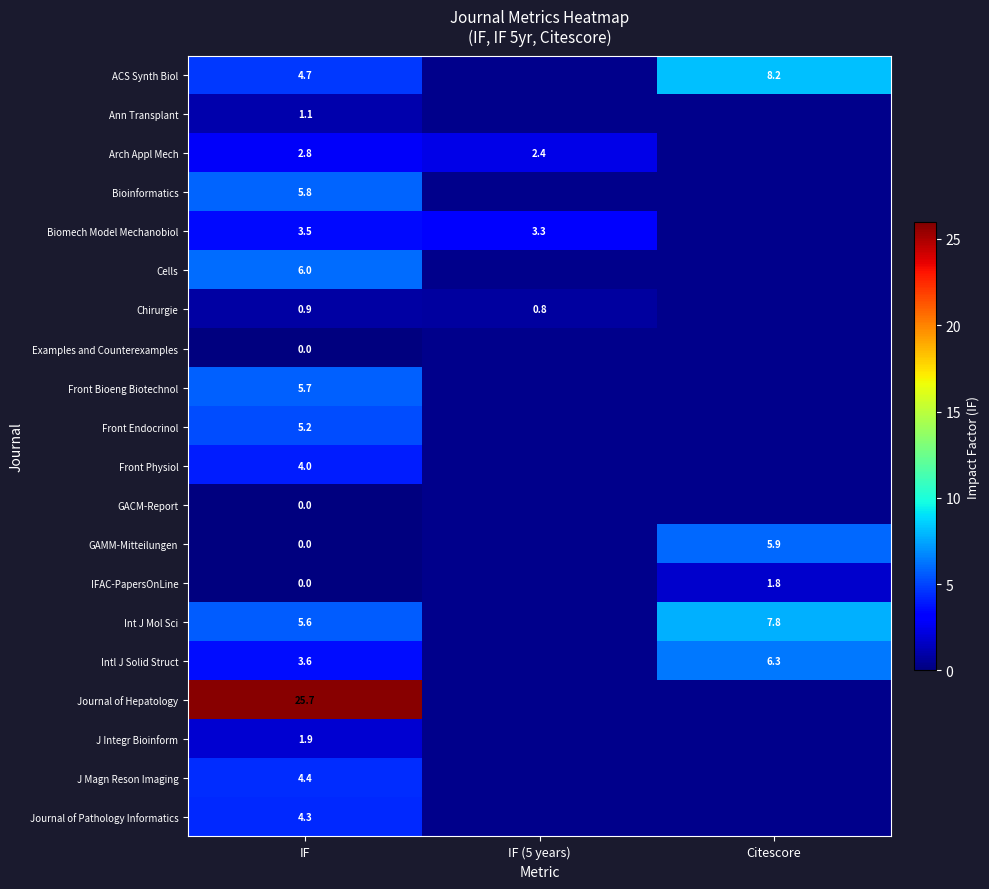

What is the total value across all series at IF?

85.2